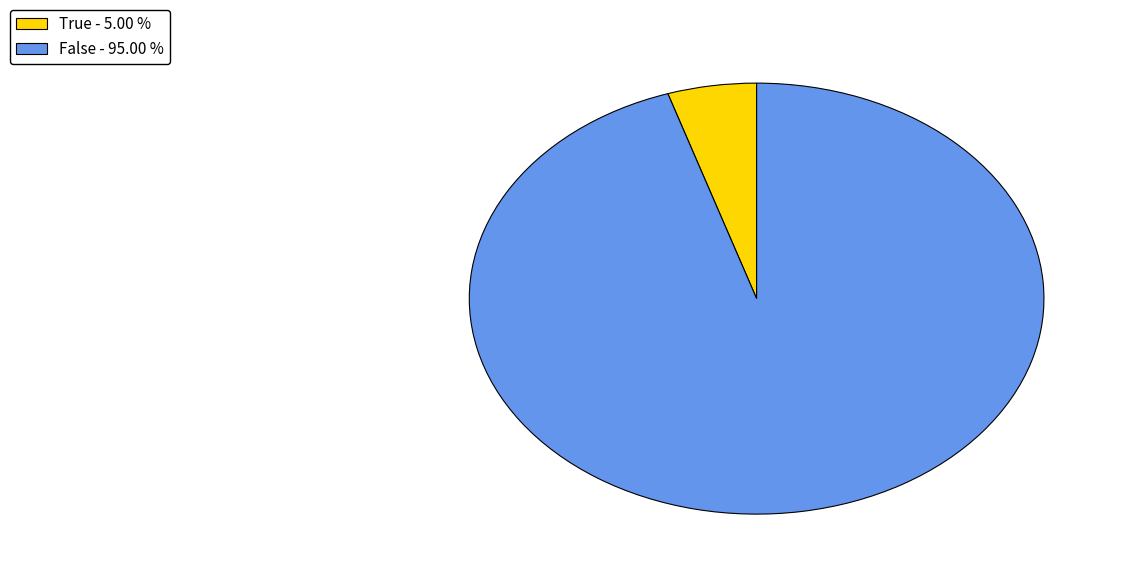

How many segments does this pie chart have?

2